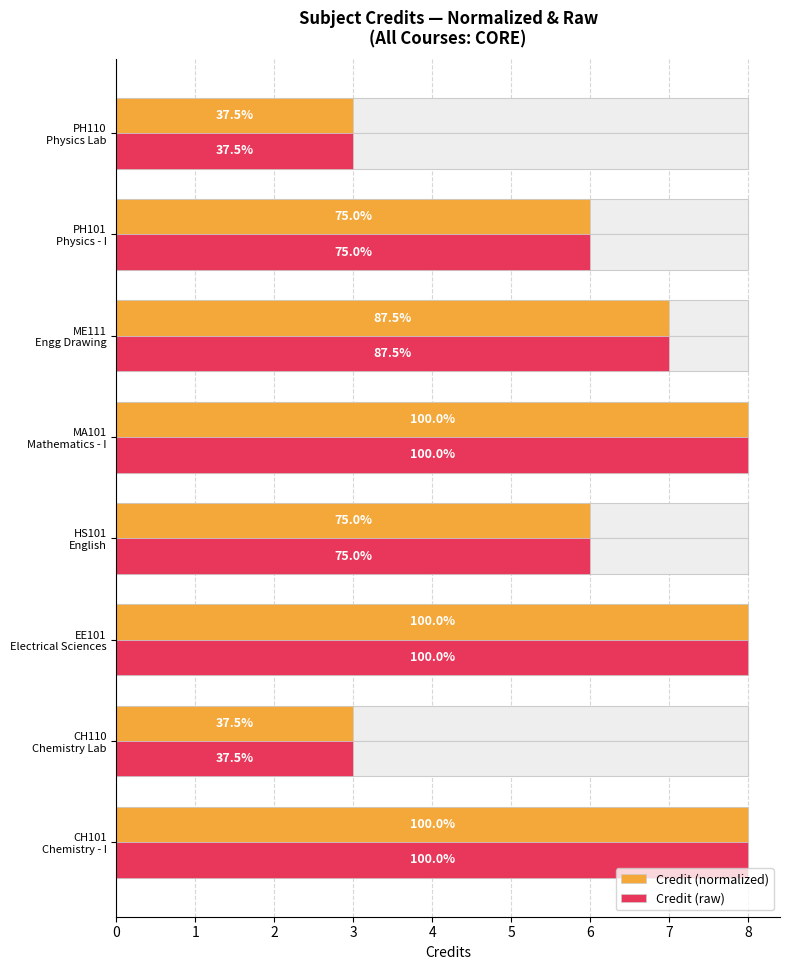

How many bars are there in each group?

2